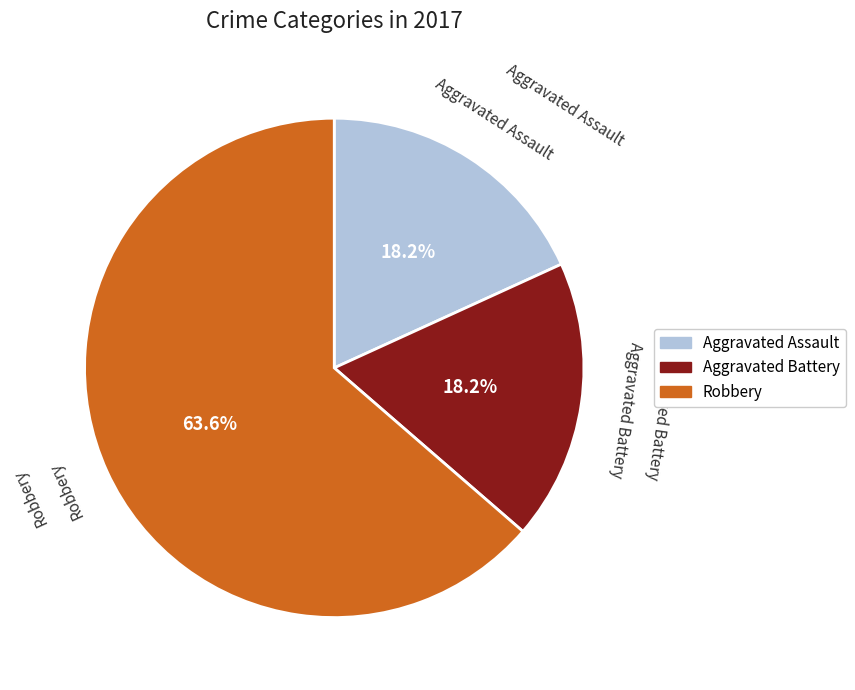

Does Aggravated Assault represent more than half of the total?

No